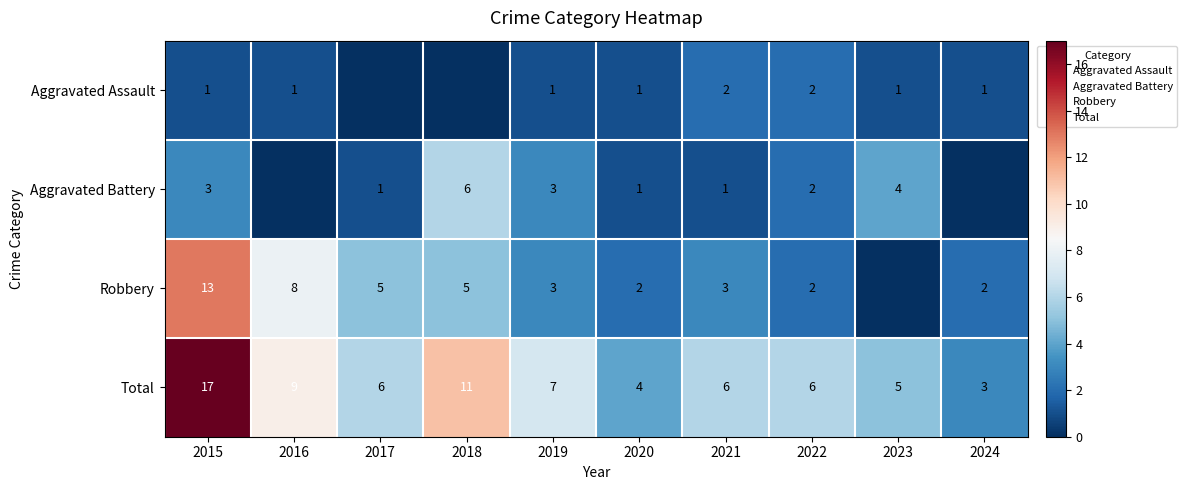

At how many categories does at least one series exceed 16?

1